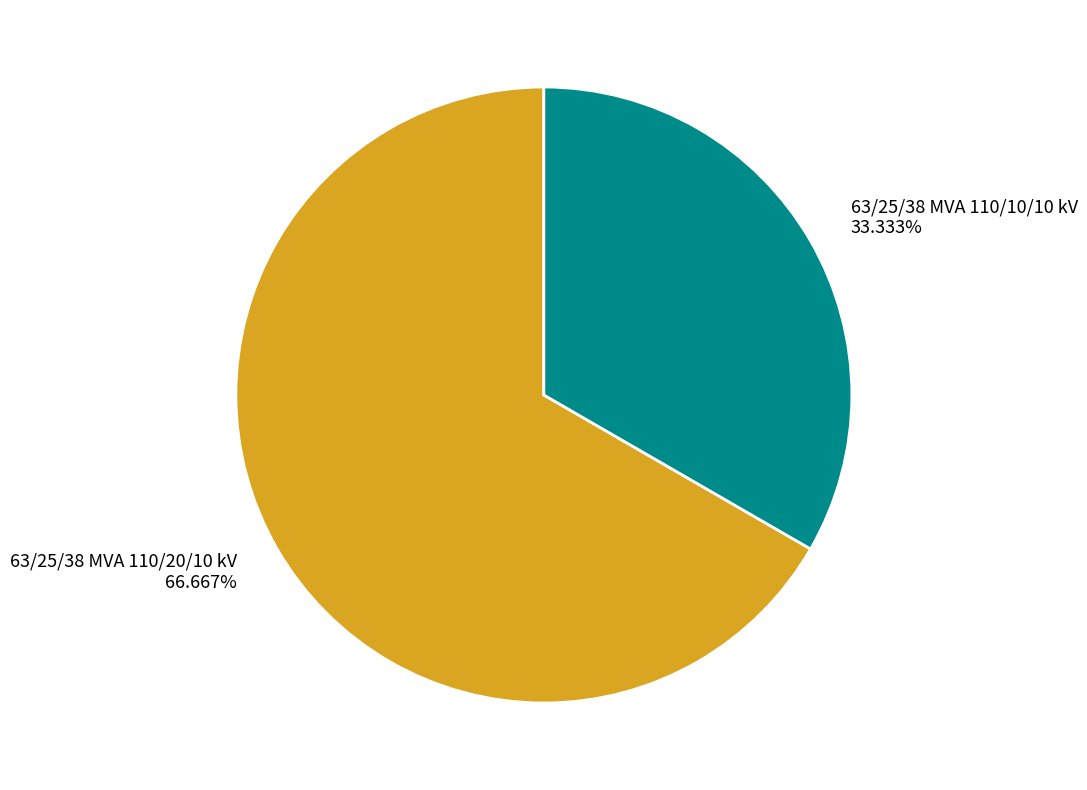

Which has a higher value, 63/25/38 MVA 110/20/10 kV or 63/25/38 MVA 110/10/10 kV?

63/25/38 MVA 110/20/10 kV